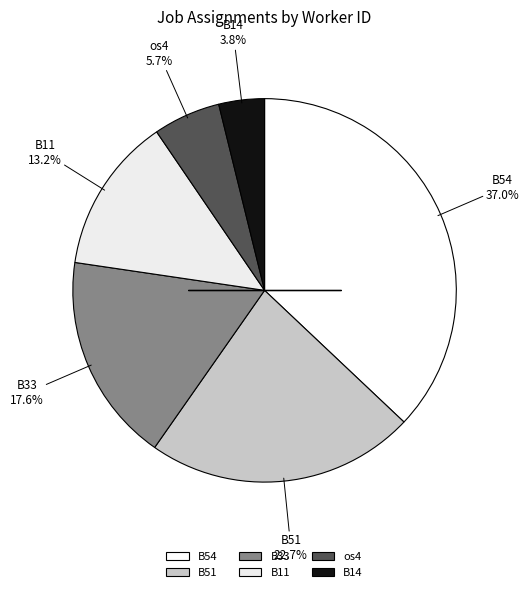

What is the smallest slice in the pie chart?

B14